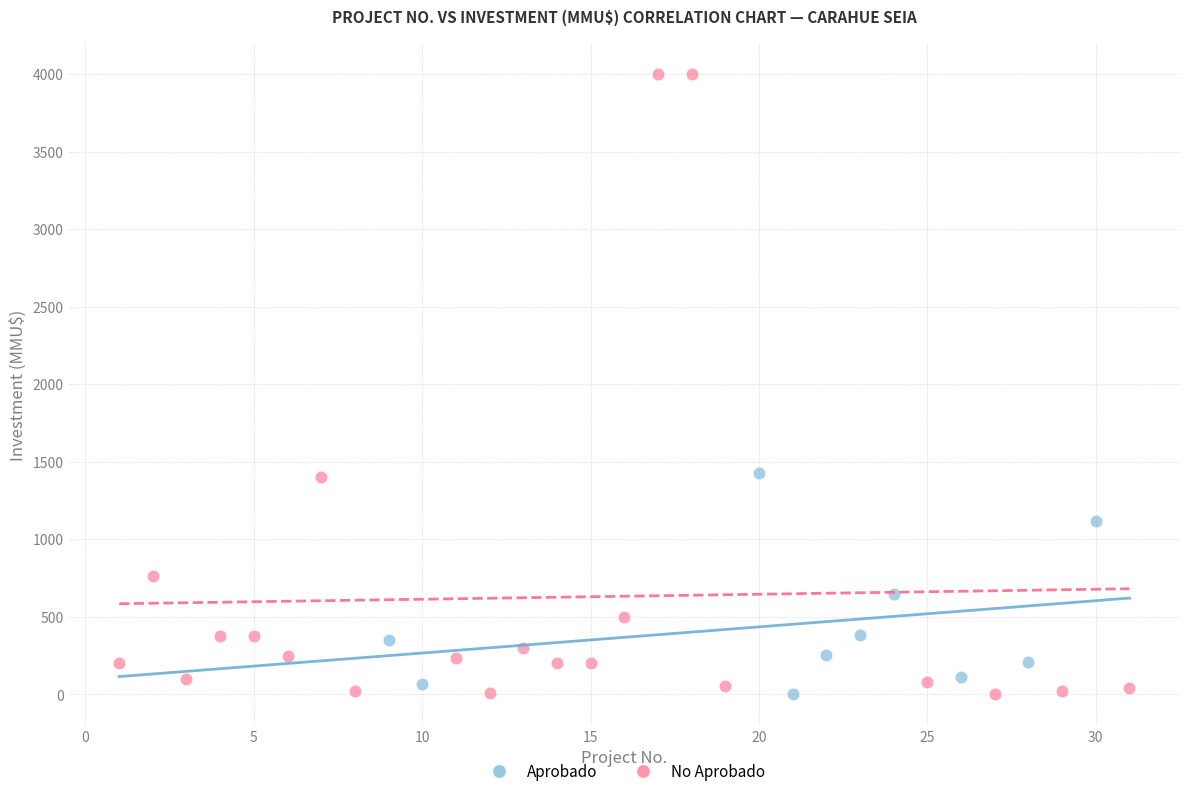

Which series has the largest Y range (max minus min)?

No Aprobado